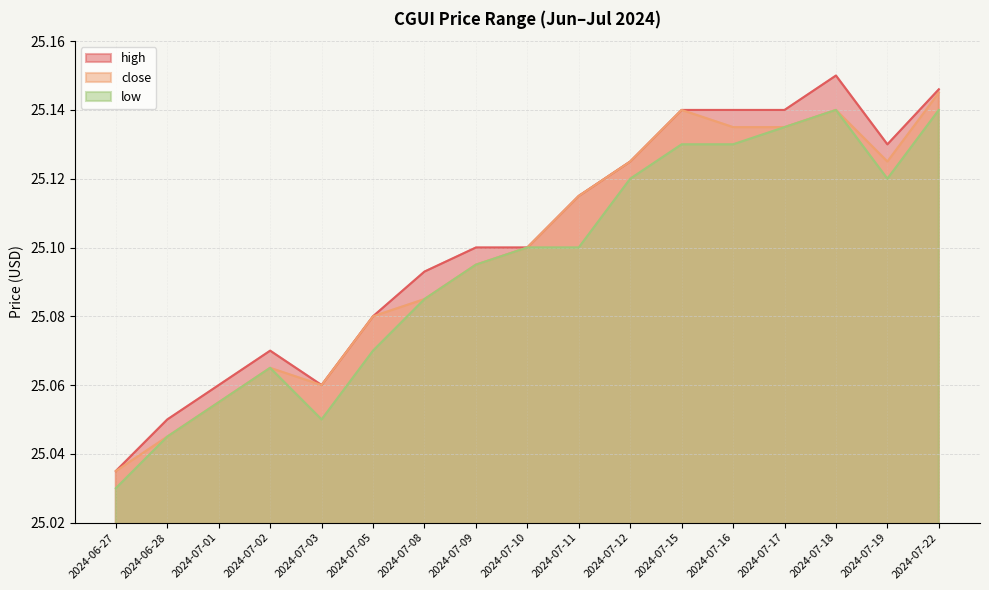

What is the approximate value of low at 2024-07-08?

25.1